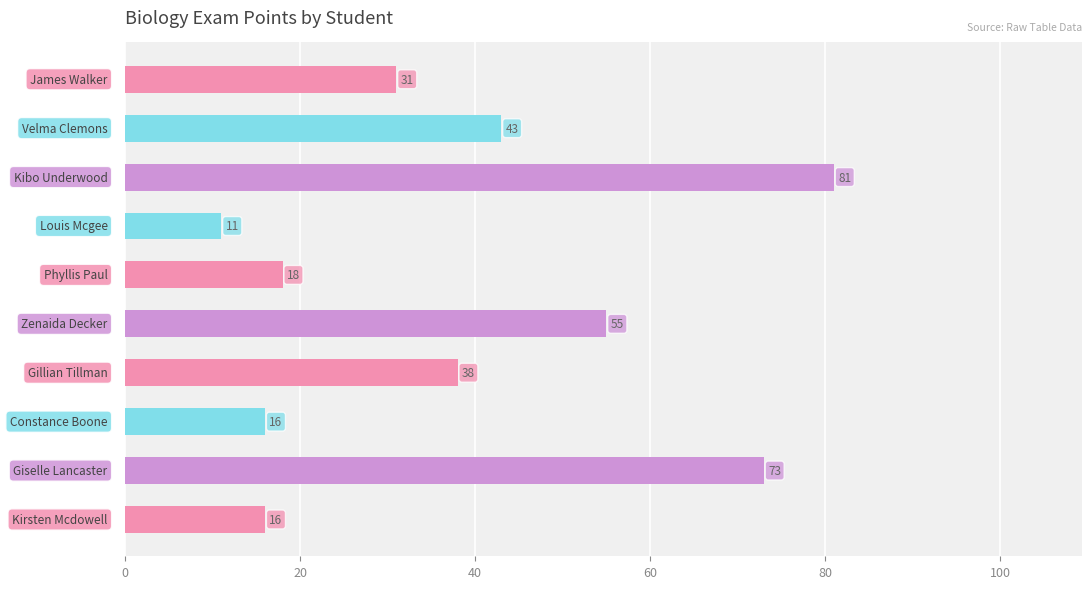

What is the value of the 5th bar from the top?

18